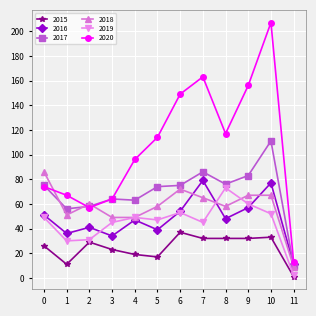

True or false: 2020 has more than 1 points higher than both neighbors.

True